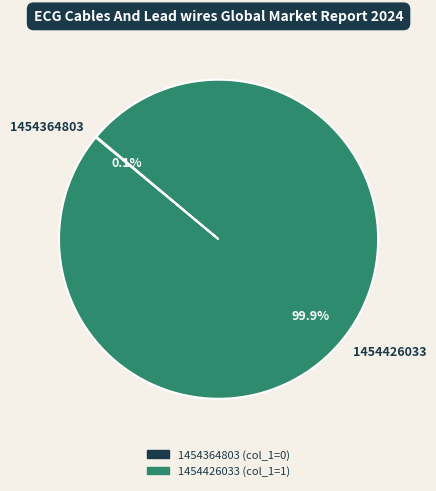

Is there any slice that represents more than half of the pie?

Yes